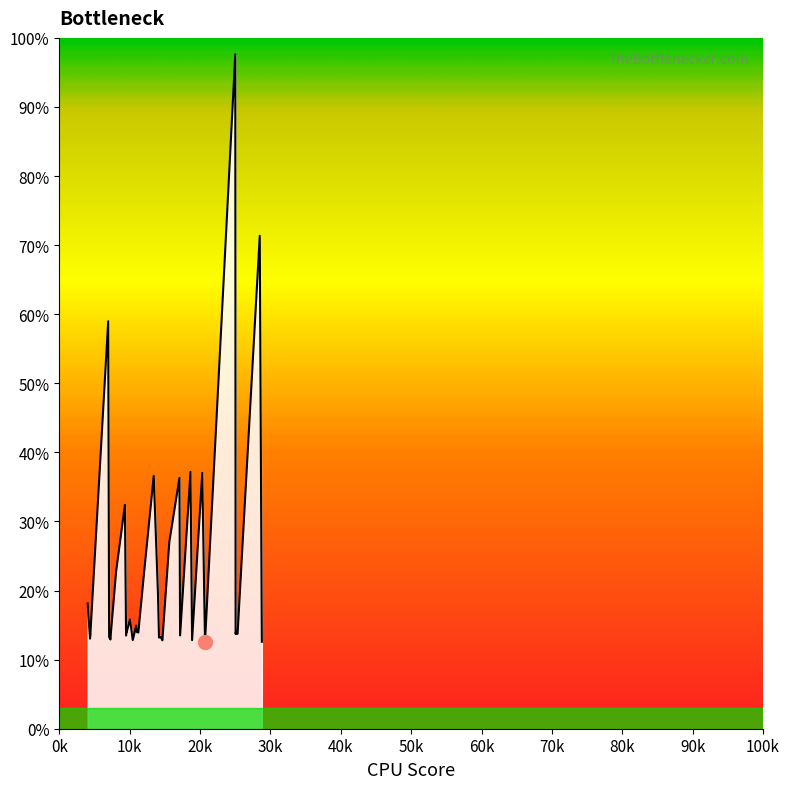

How many lines are shown in the chart?

1